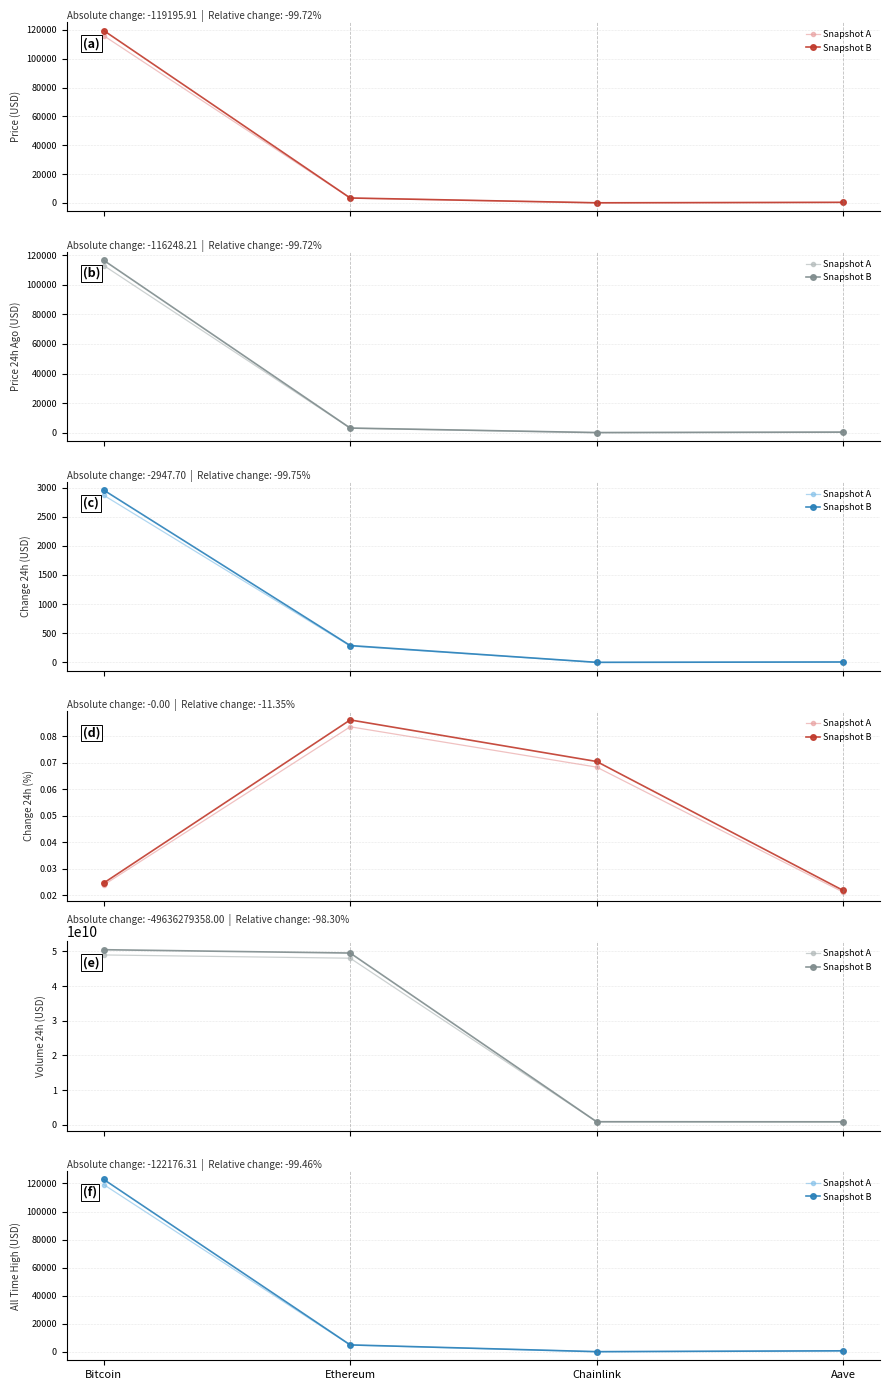

Rank the categories by Snapshot B value from highest to lowest.

Bitcoin, Ethereum, Aave, Chainlink